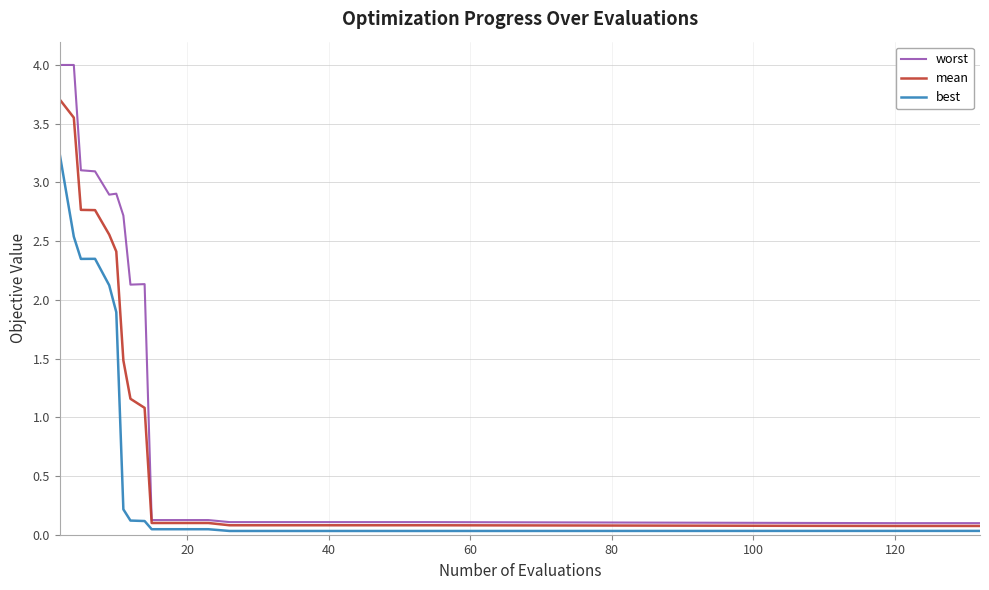

Which series has the widest spread of values?

worst